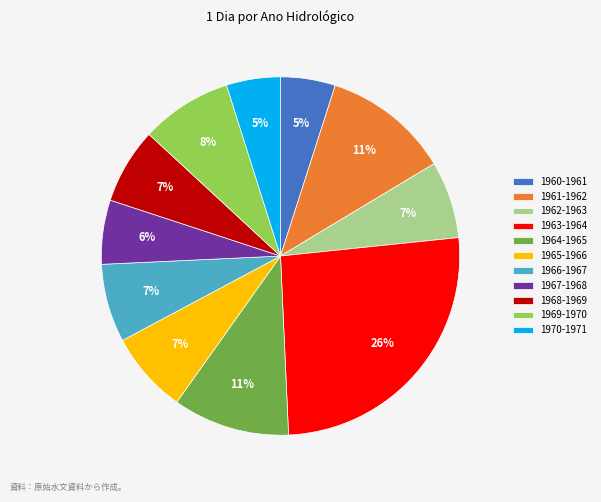

Which category has the biggest portion of the pie?

1963-1964